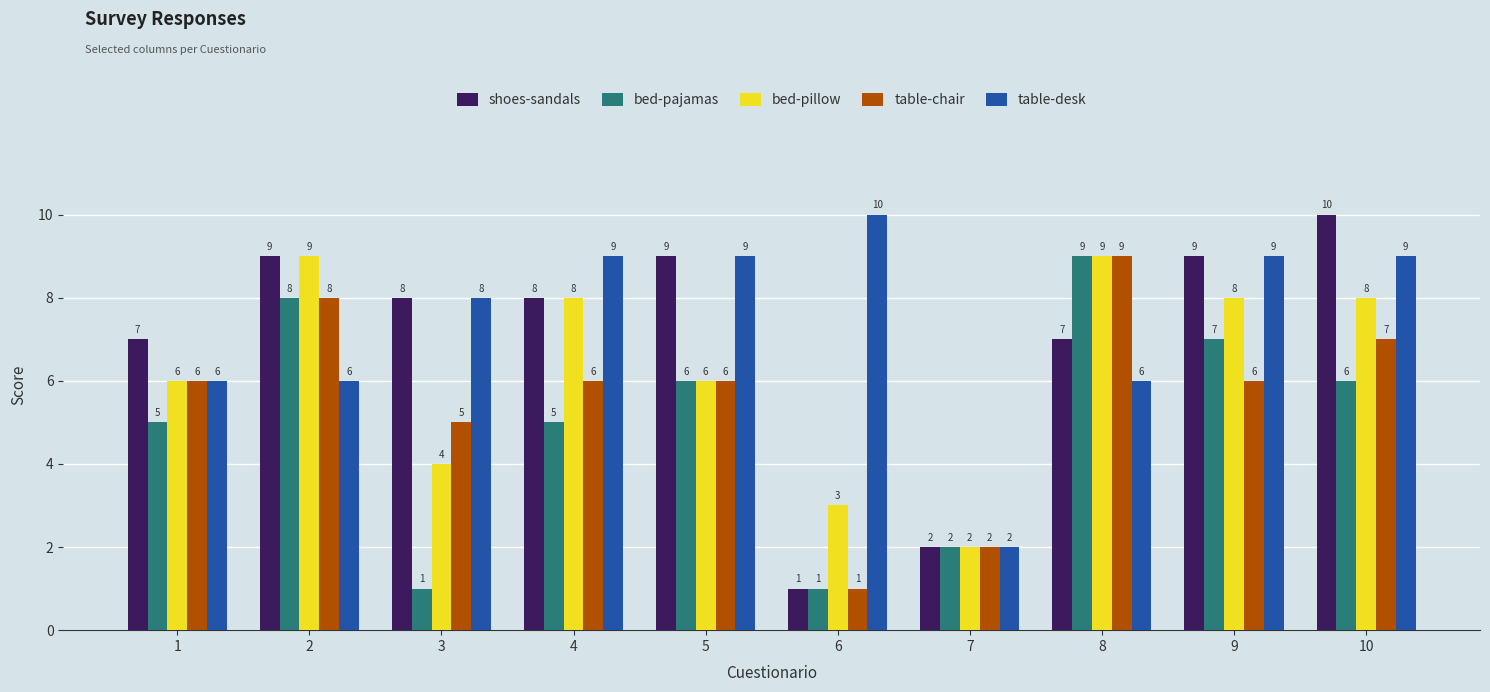

What is the sum of the bed-pillow values at 7 and 1?

8